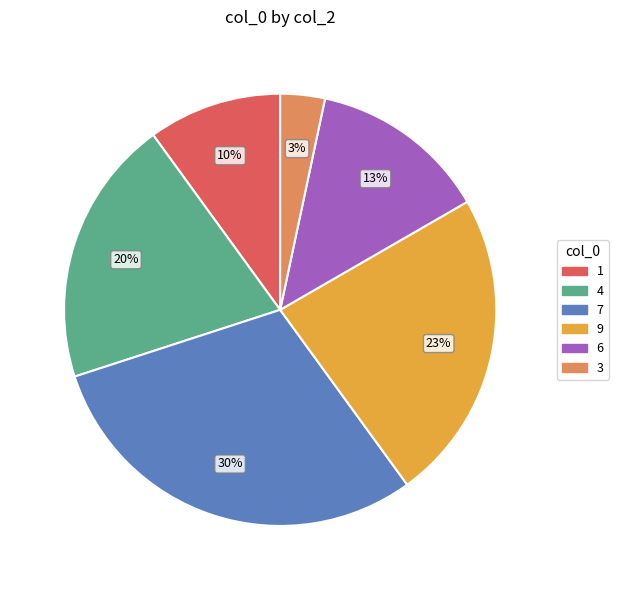

Rank the categories by value from lowest to highest.

3, 1, 6, 4, 9, 7